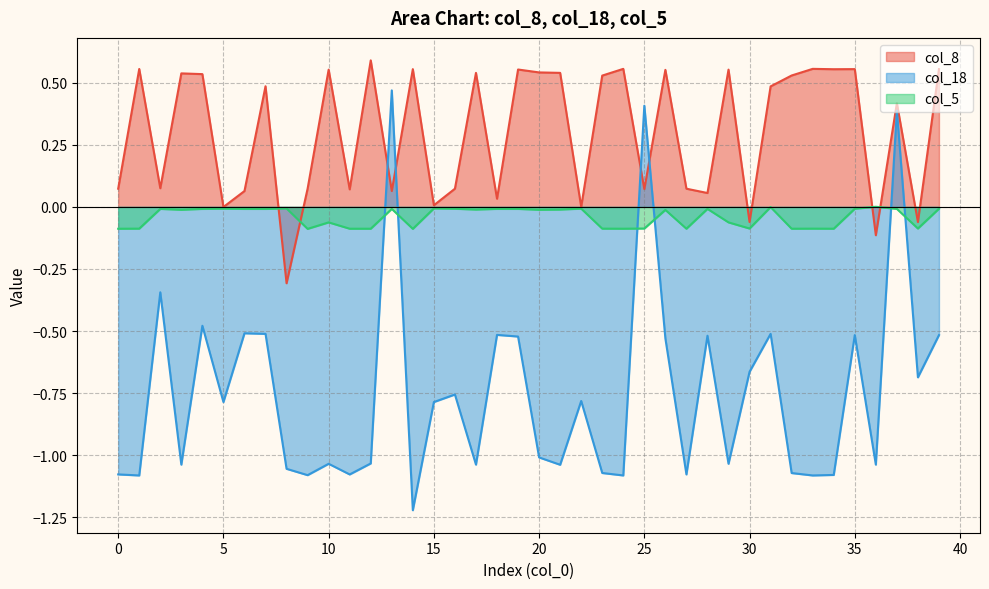

How many positive values does the col_18 series have?

3